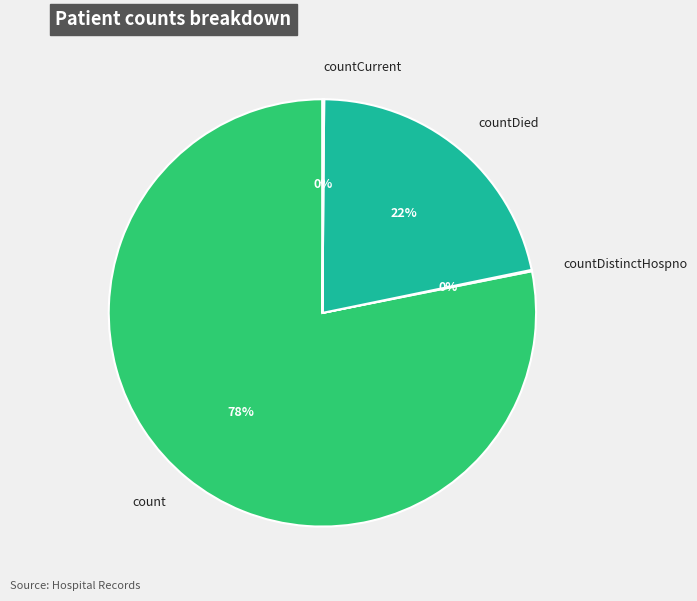

Between count and countDied, which is larger?

count